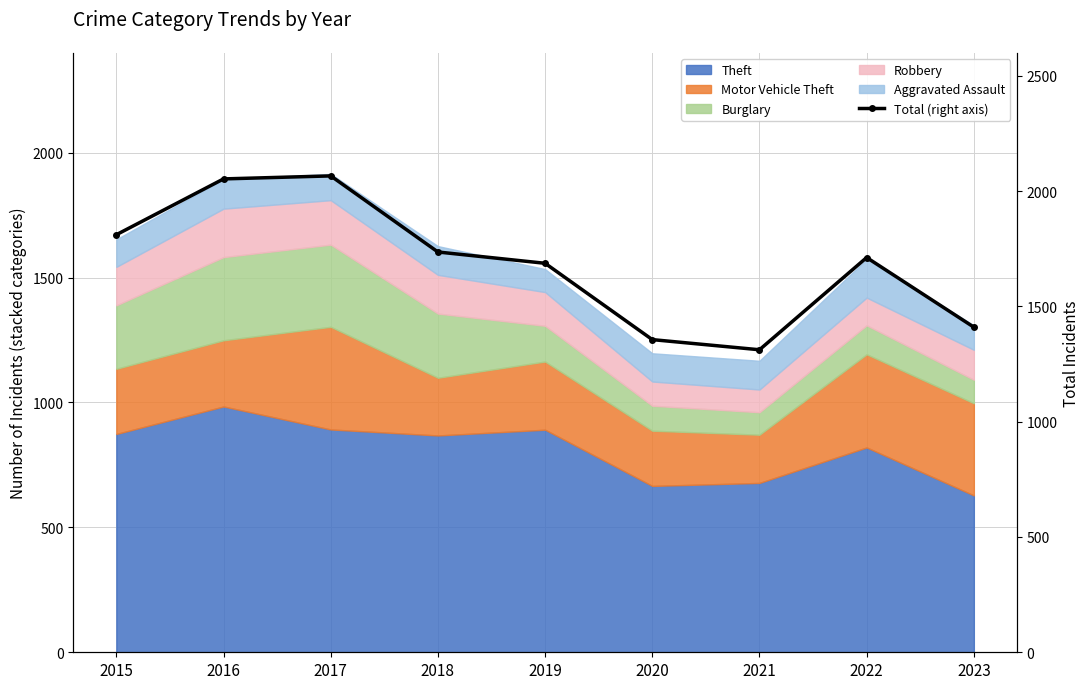

List the labels in order of value, smallest first.

2021, 2020, 2023, 2019, 2022, 2018, 2015, 2016, 2017